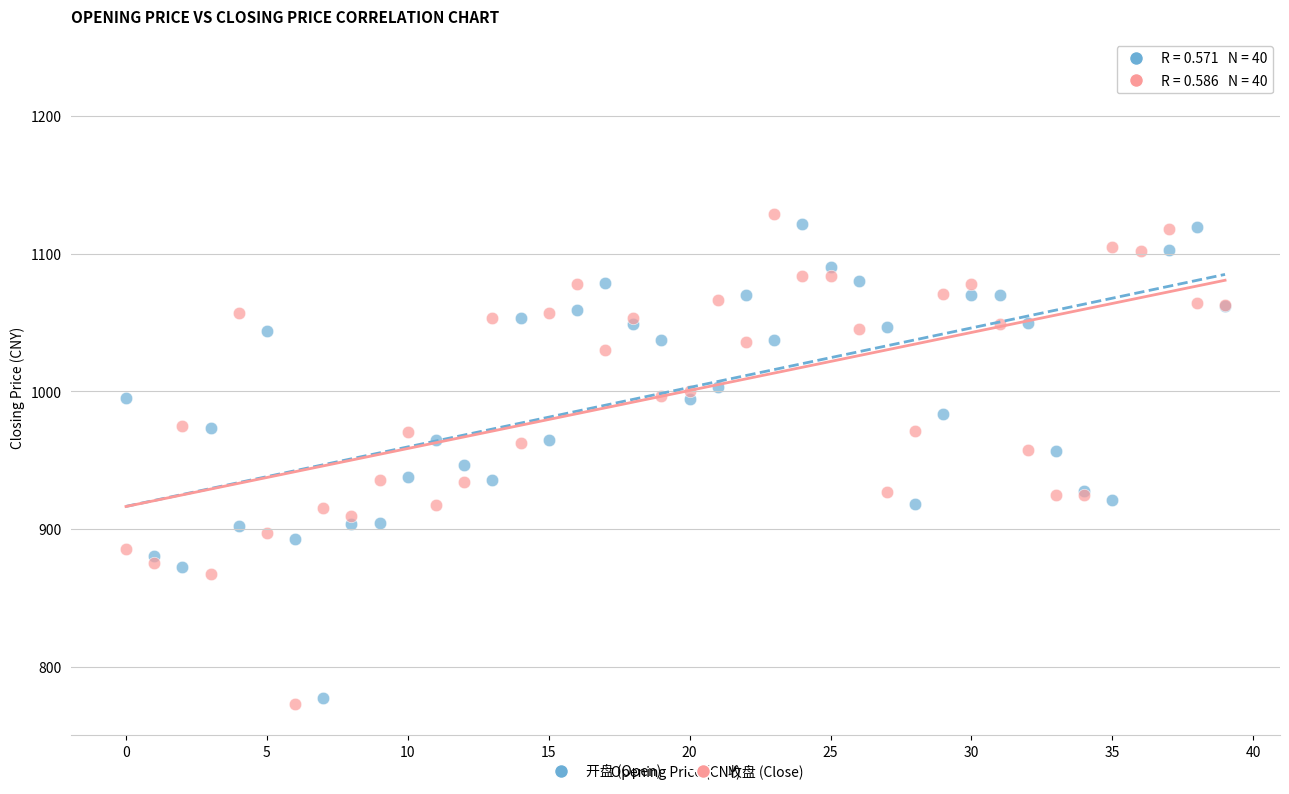

Which series has the largest Y range (max minus min)?

开盘 (Open)